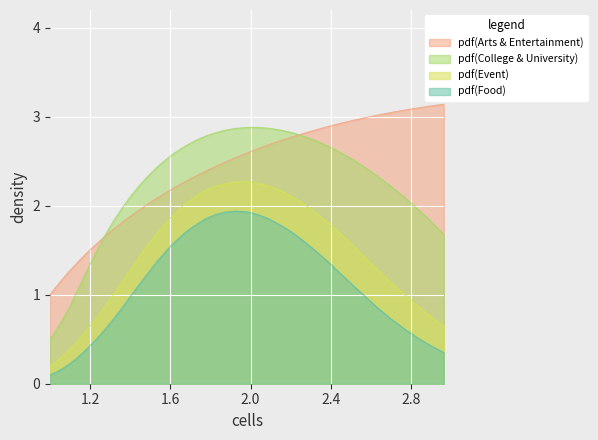

True or false: Series C and Series B intersect in this chart.

False